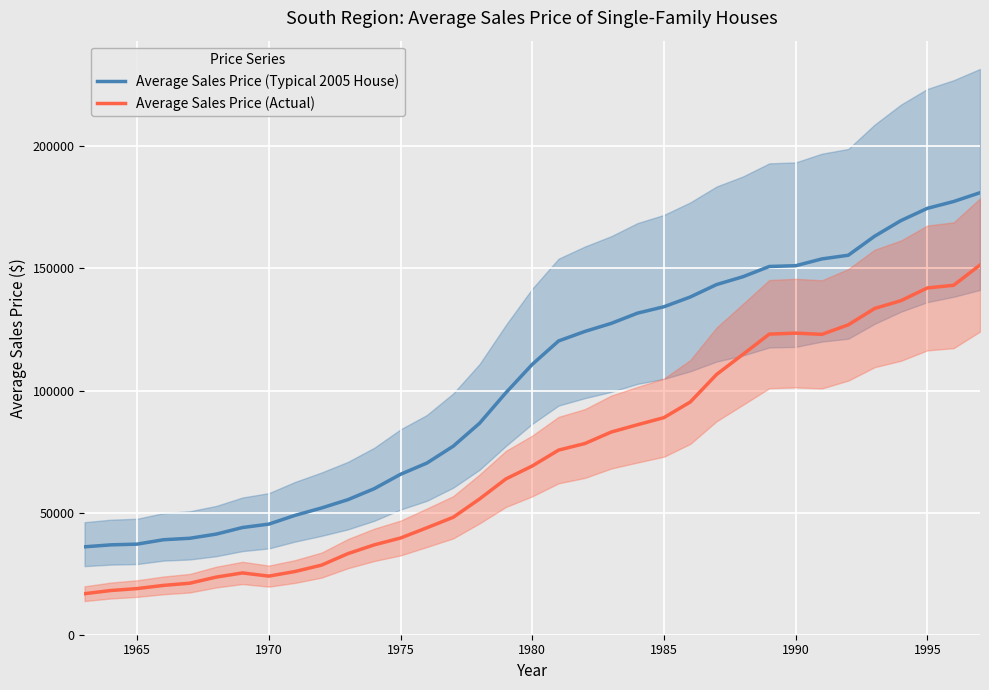

What is the minimum value for Average Sales Price (Actual)?

16800